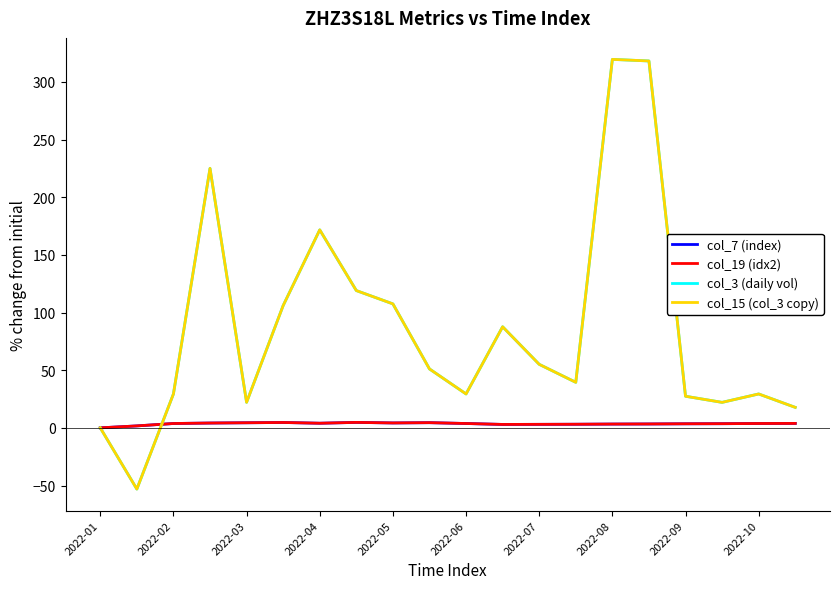

Is this an area chart (filled region under the line)?

No